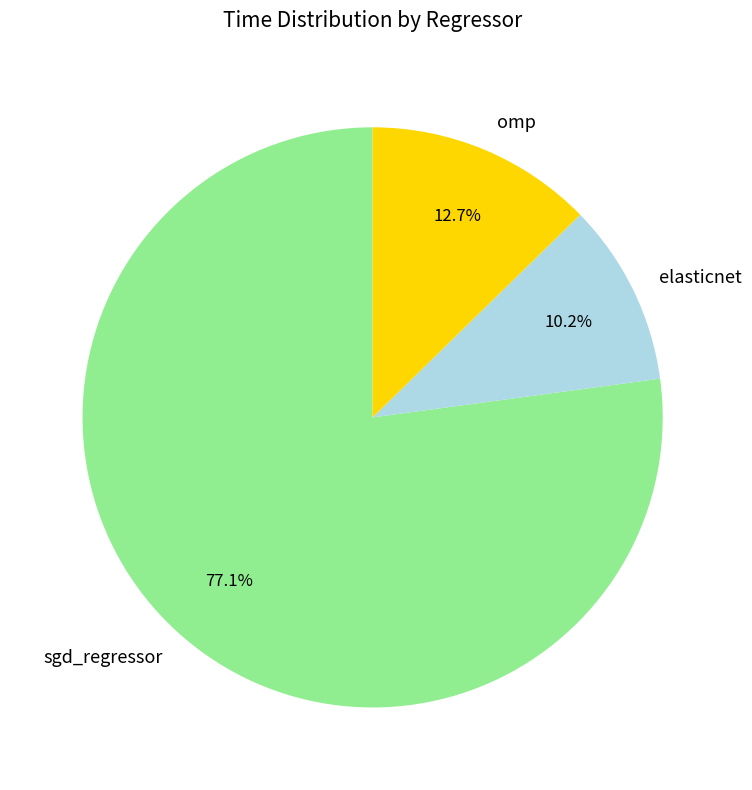

To the nearest percent, what portion does elasticnet represent?

10%